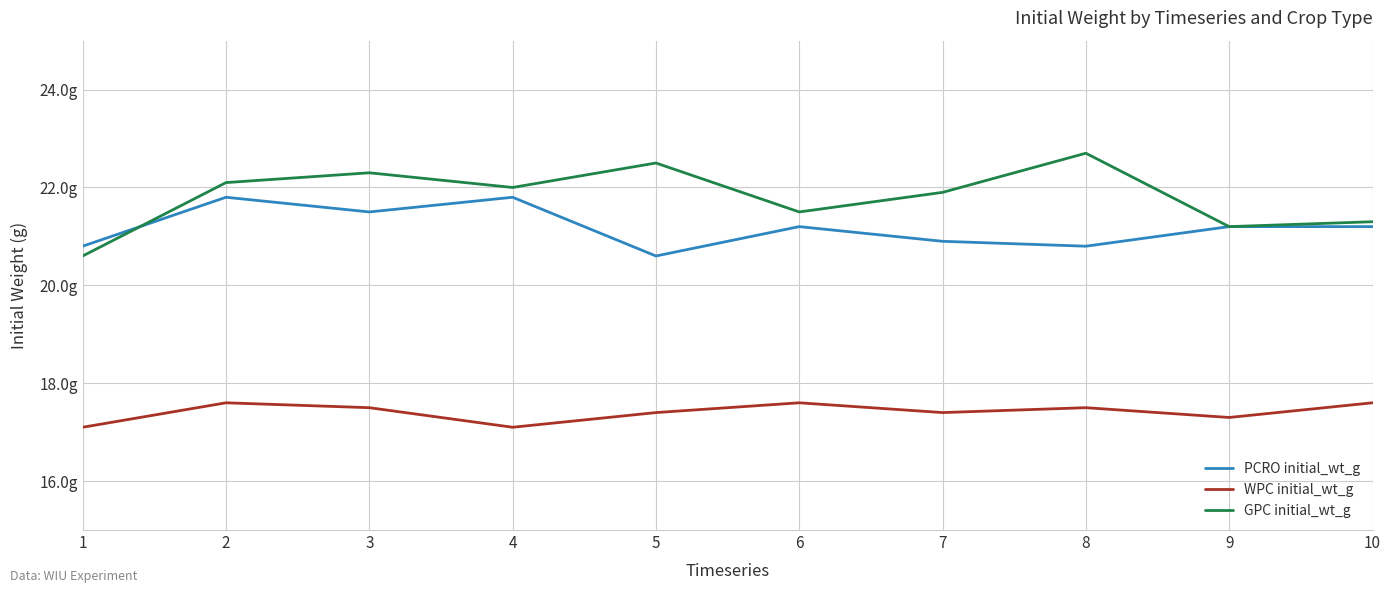

Where is the first local minimum for PCRO initial_wt_g?

3